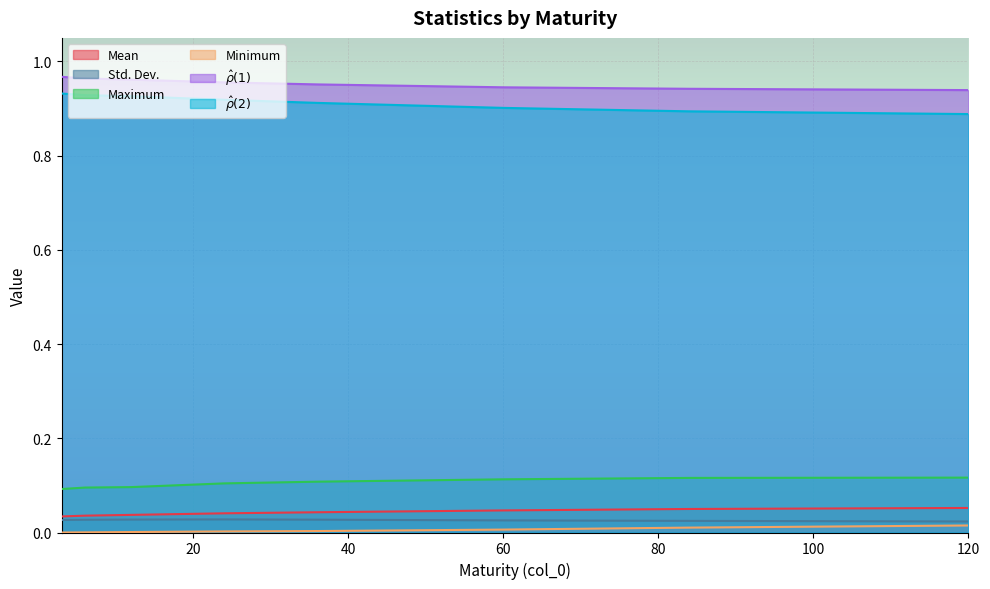

At how many categories does at least one series exceed 0?

8